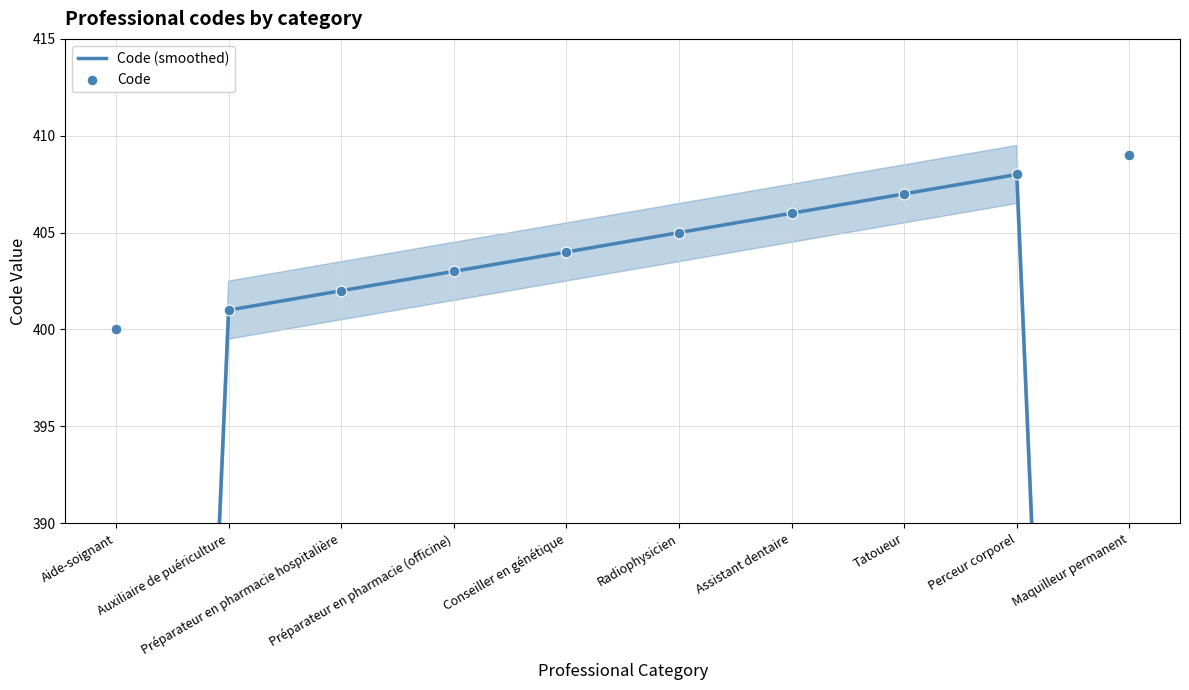

At how many categories does at least one series exceed 395?

10